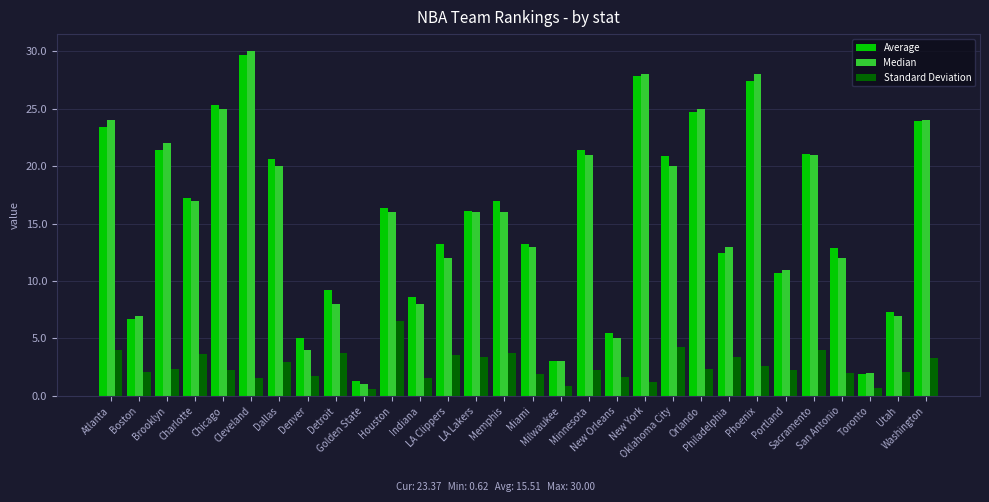

How many groups of bars are there?

30